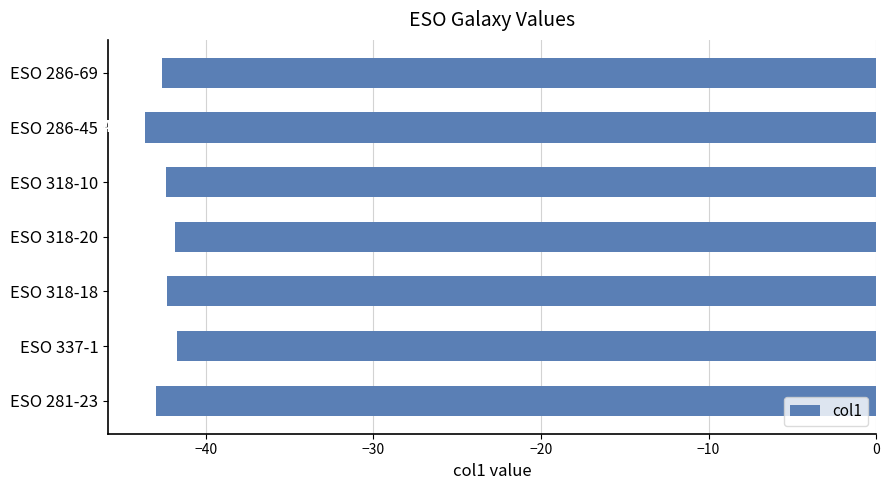

Rank the categories by value from lowest to highest.

ESO 286-45, ESO 281-23, ESO 286-69, ESO 318-10, ESO 318-18, ESO 318-20, ESO 337-1